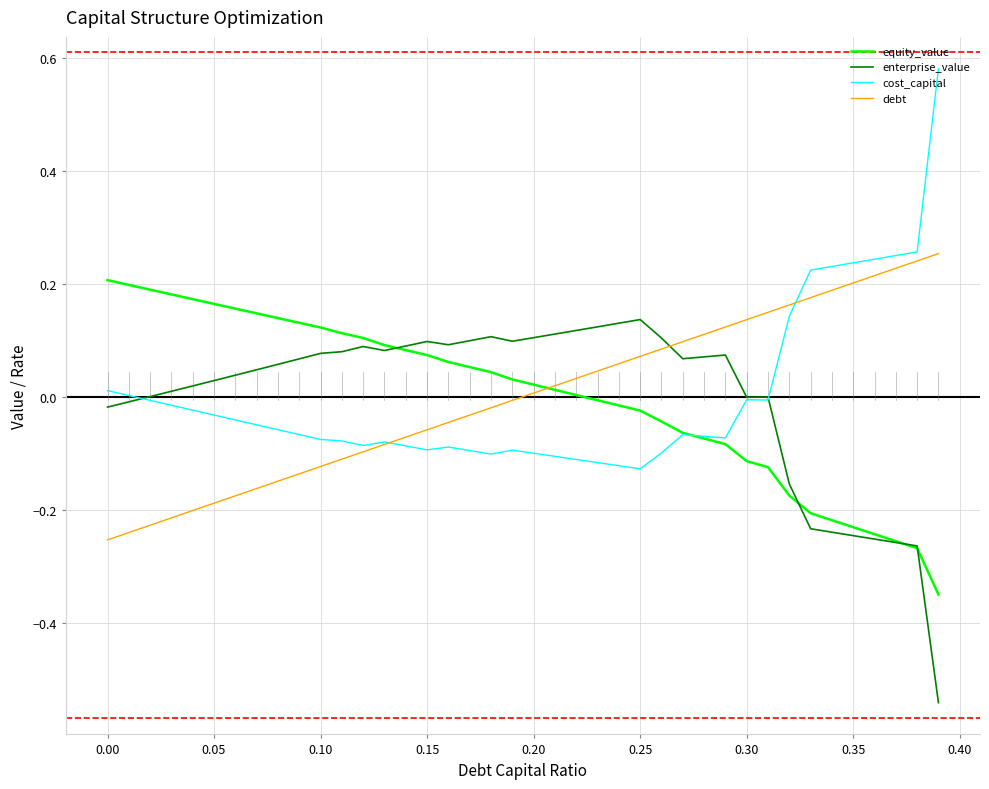

How many intersections are there between cost_capital and debt?

2